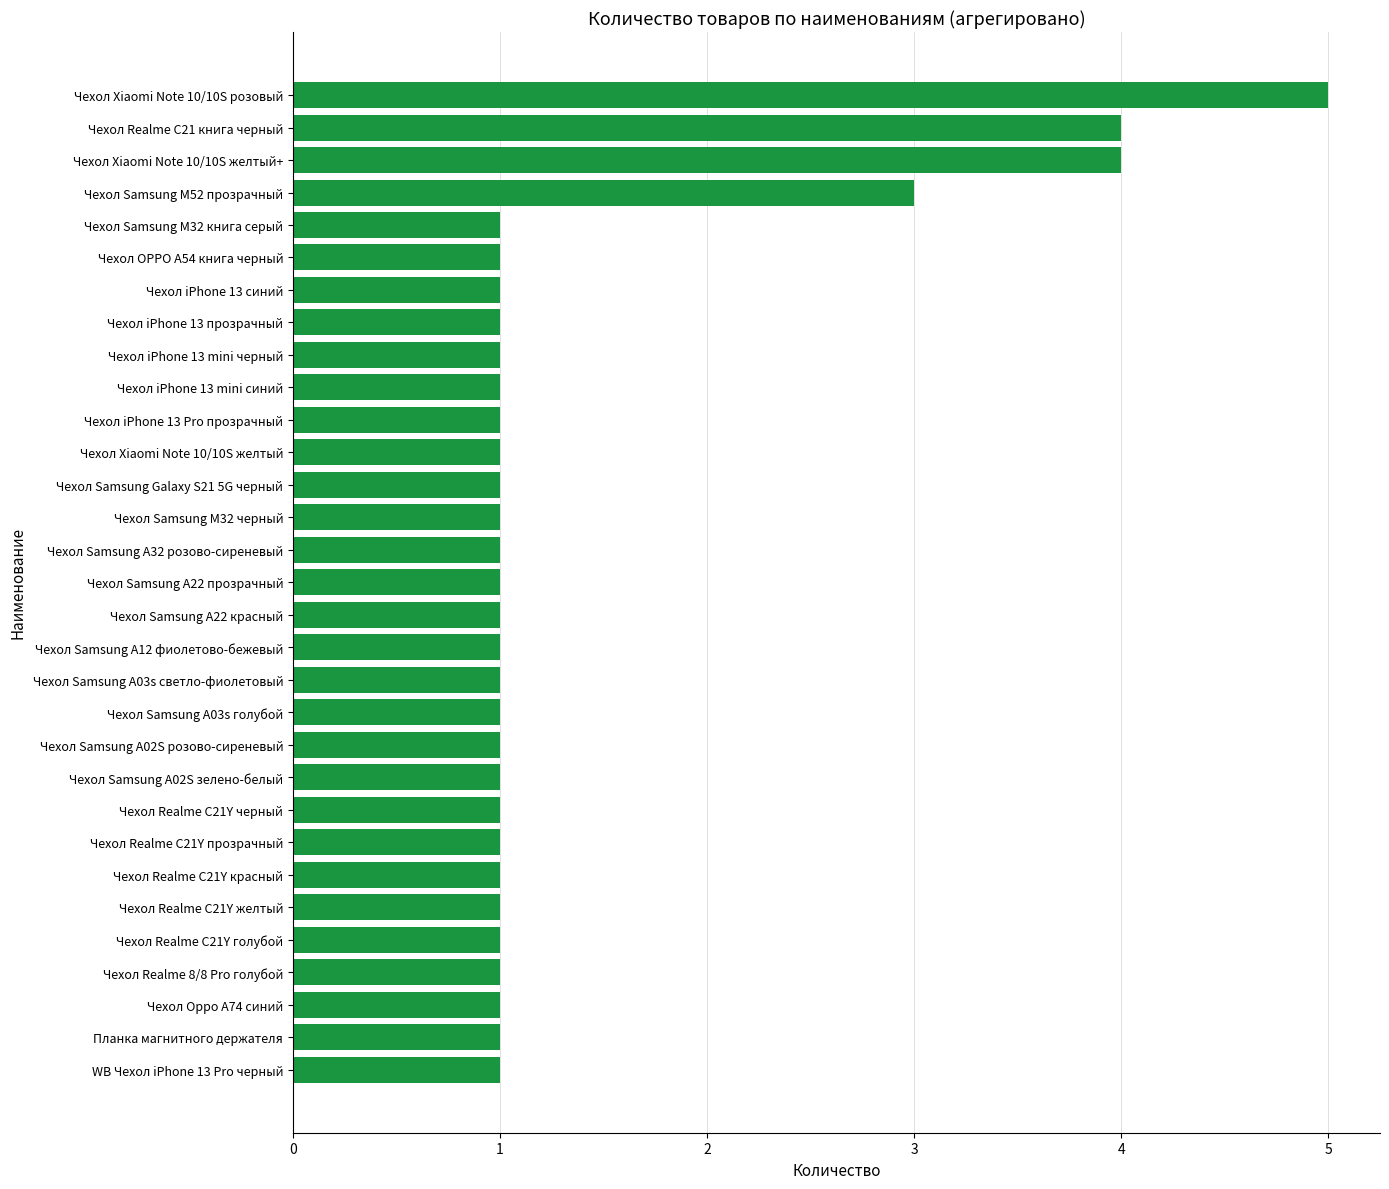

True or false: the data shows 1 at Чехол Realme C21Y голубой.

True